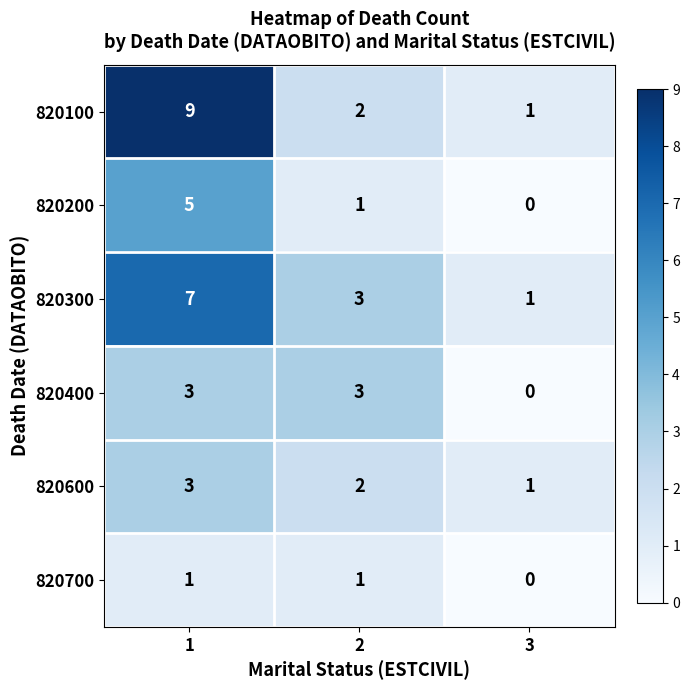

Between 1 and 2, which series saw the biggest shift?

820100